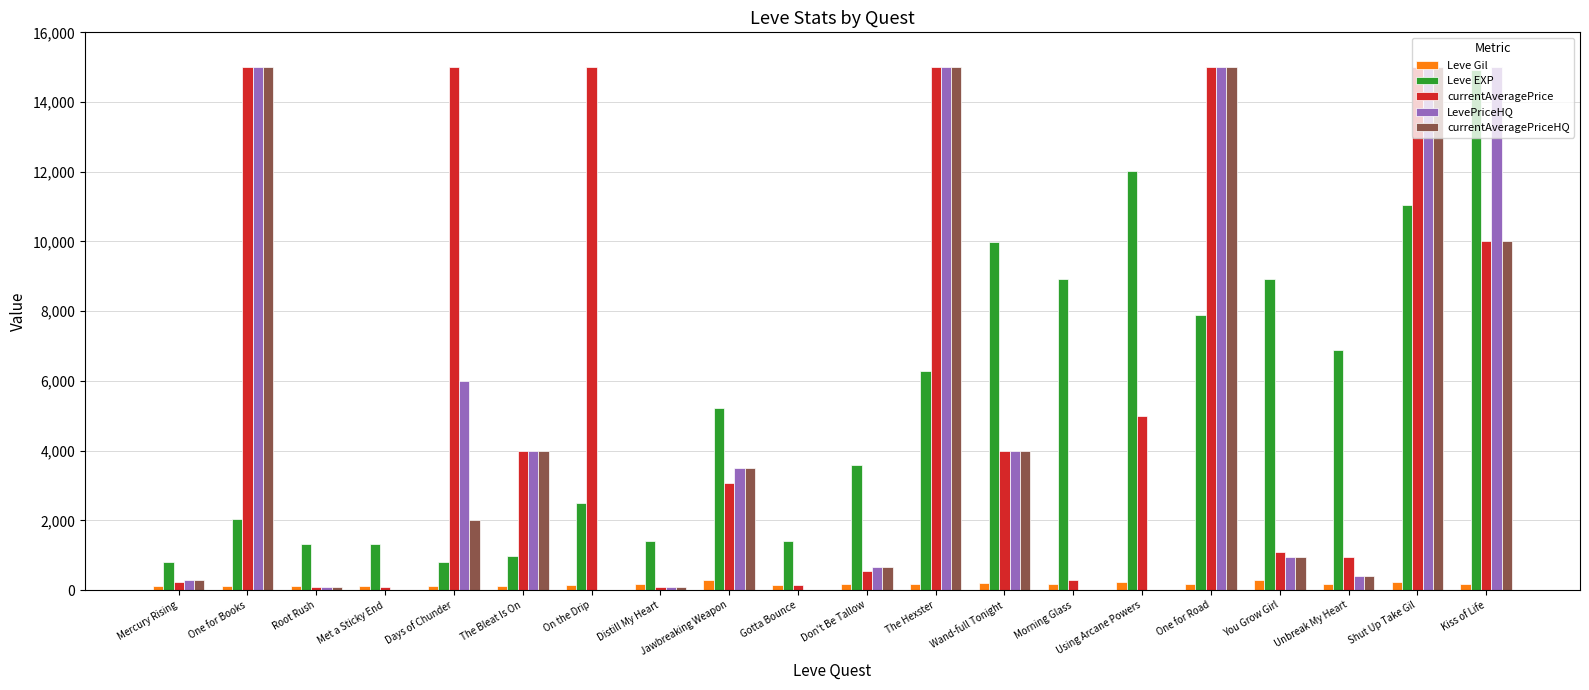

Where is LevePriceHQ nearest to the value 7500?

Days of Chunder